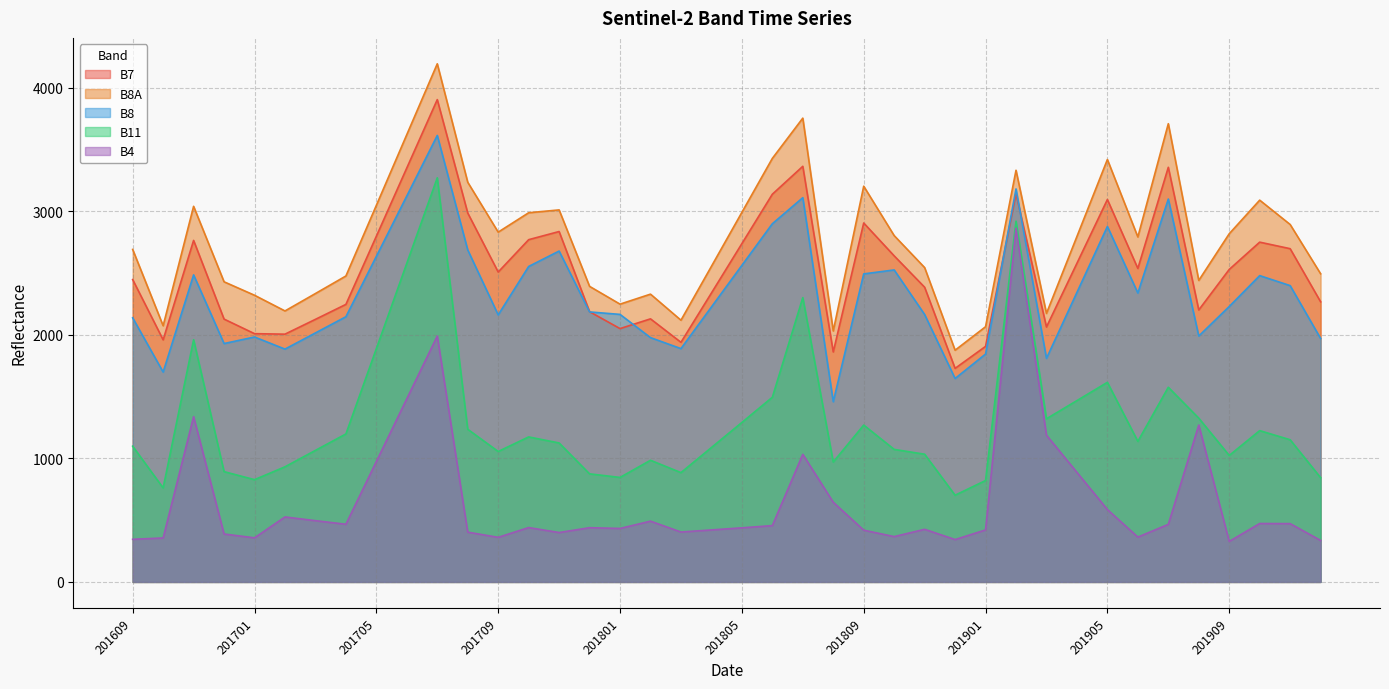

Where does the B11 series first go above 1138?

201611